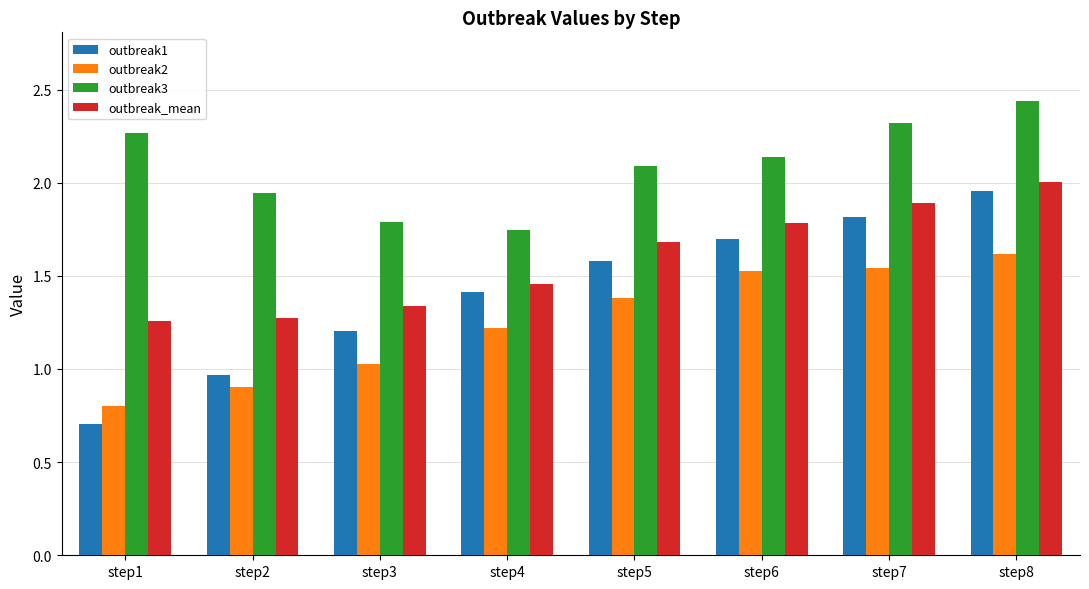

The outbreak3 series shows 2.3 at step7. True or false?

True